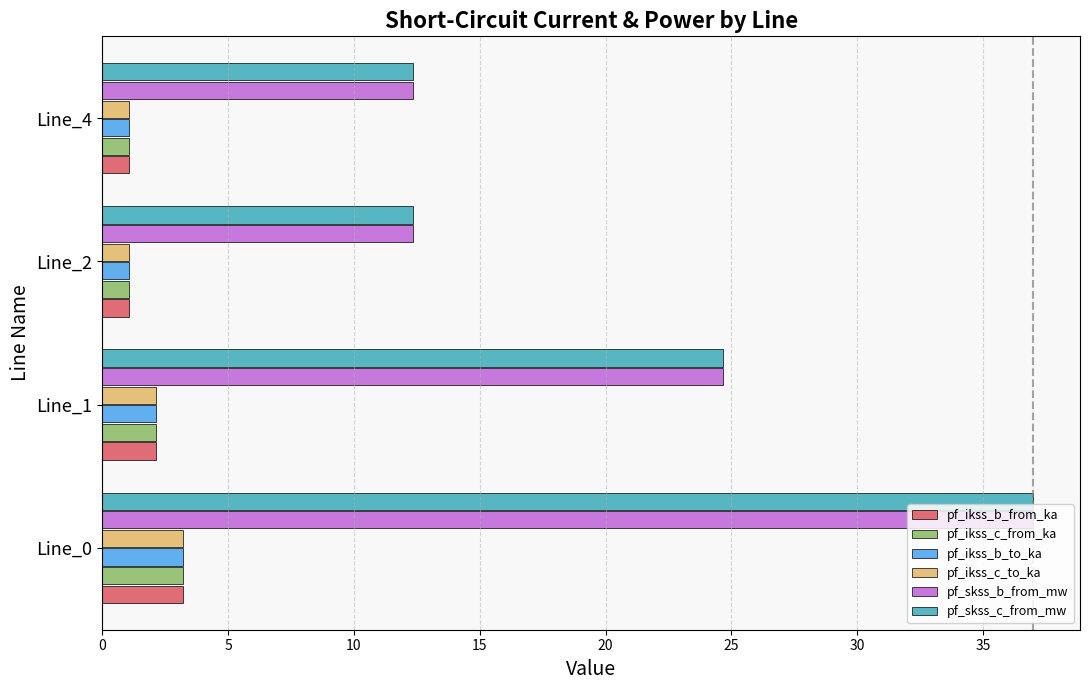

What is the difference between the maximum and minimum values in the pf_ikss_b_from_ka series?

2.1